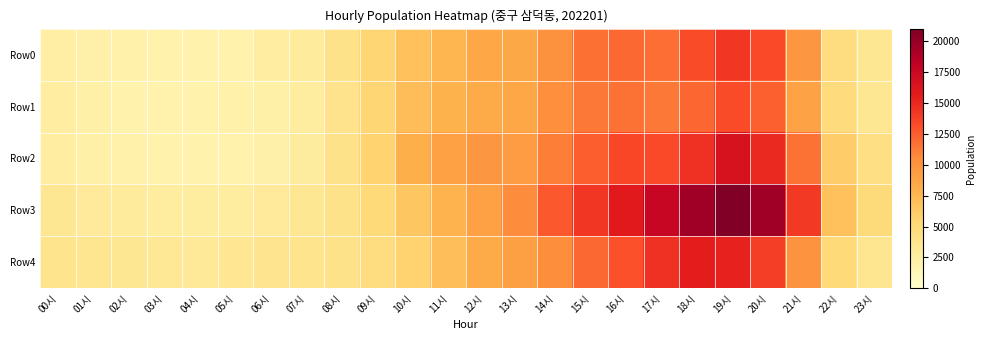

Between 00시 and 03시, which series saw the biggest shift?

Row3